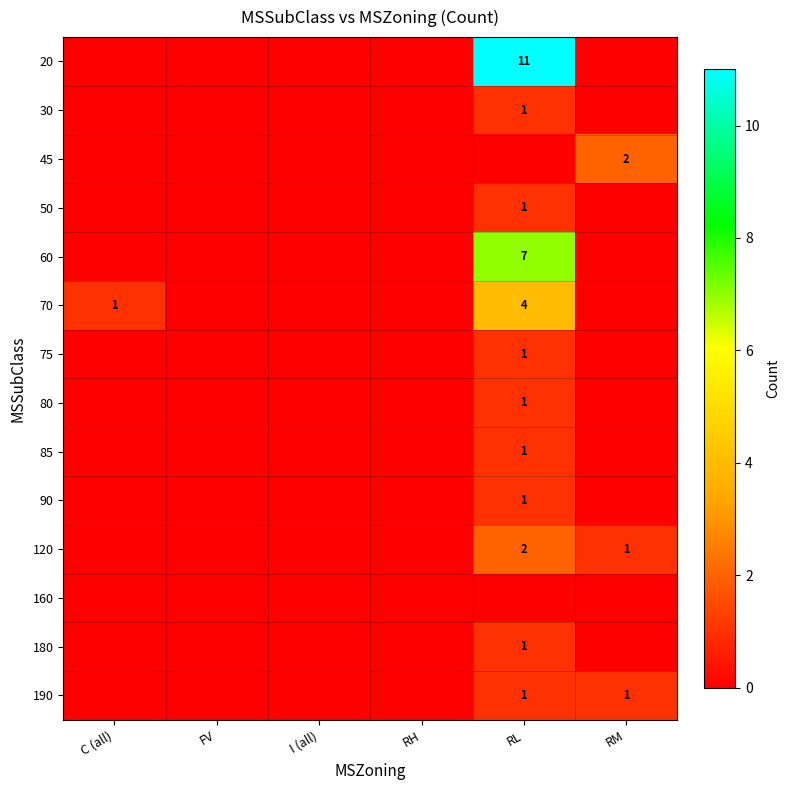

What is the spread (max minus min) of values at RL?

11